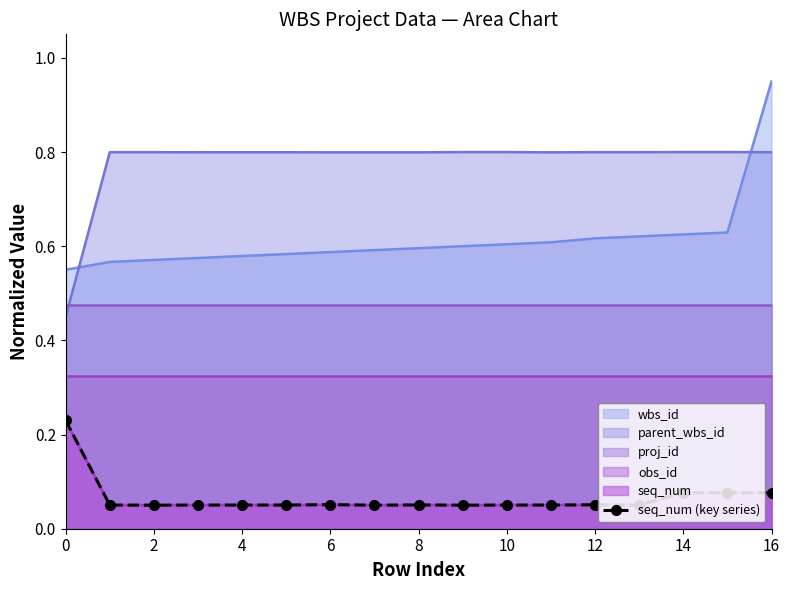

True or false: the data shows 0.0 at 6.

False